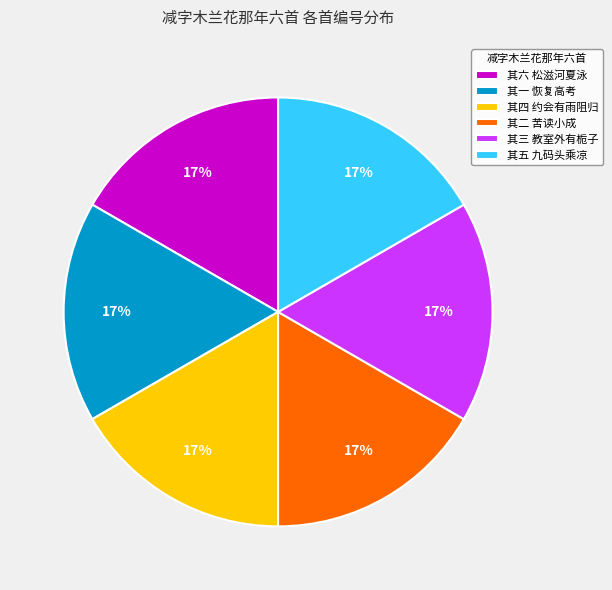

What is the ratio of the value at 其一 恢复高考 to the value at 其五 九码头乘凉?

1.0